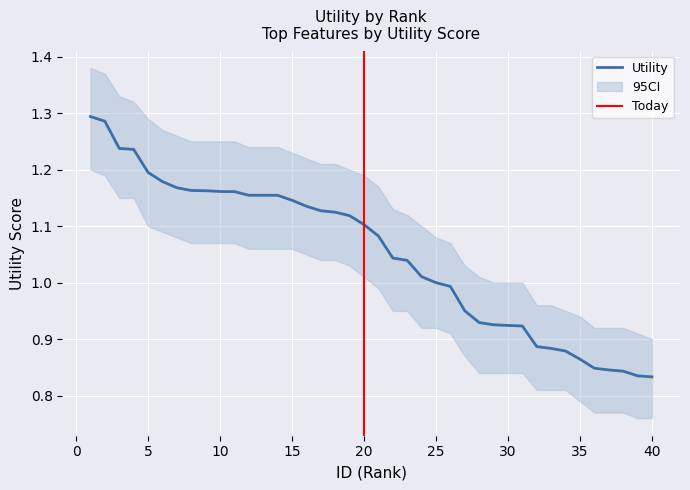

Reading left to right, extract all data points from this chart.

1.3	1.3	1.2	1.2	1.2	1.2	1.2	1.2	1.2	1.2	1.2	1.2	1.2	1.2	1.1	1.1	1.1	1.1	1.1	1.1	1.1	1.0	1.0	1.0	1.0	1.0	1.0	0.9	0.9	0.9	0.9	0.9	0.9	0.9	0.9	0.8	0.8	0.8	0.8	0.8